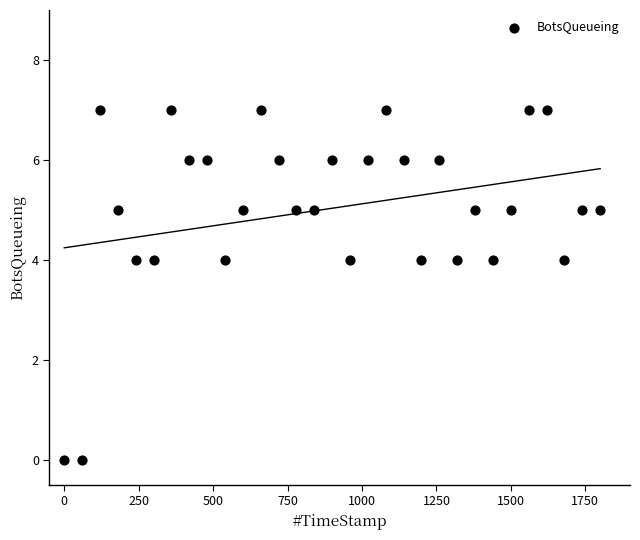

What is the range of Y values (max minus min)?

7